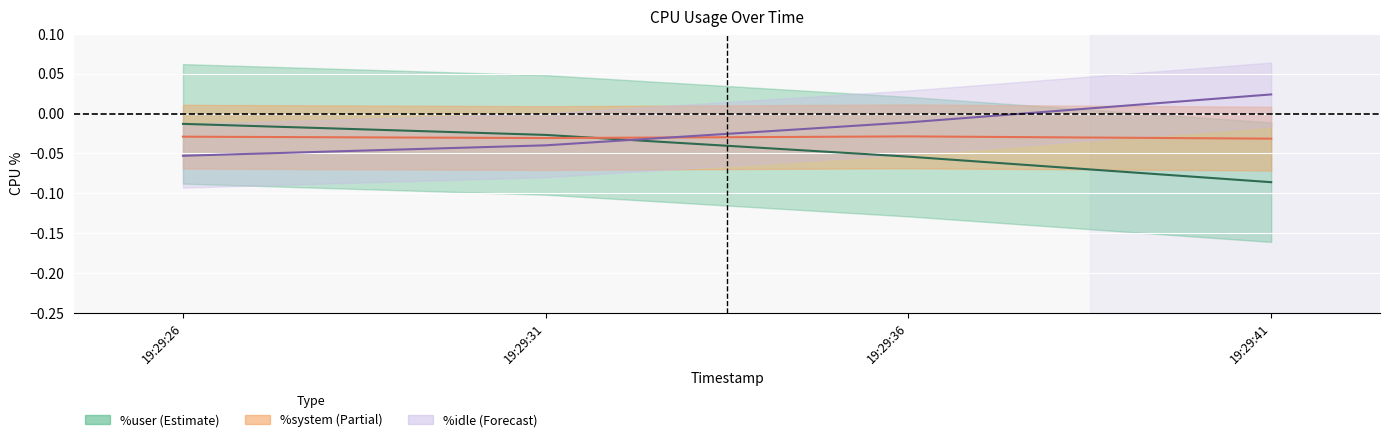

How many interior local peaks does the %system line series have?

1